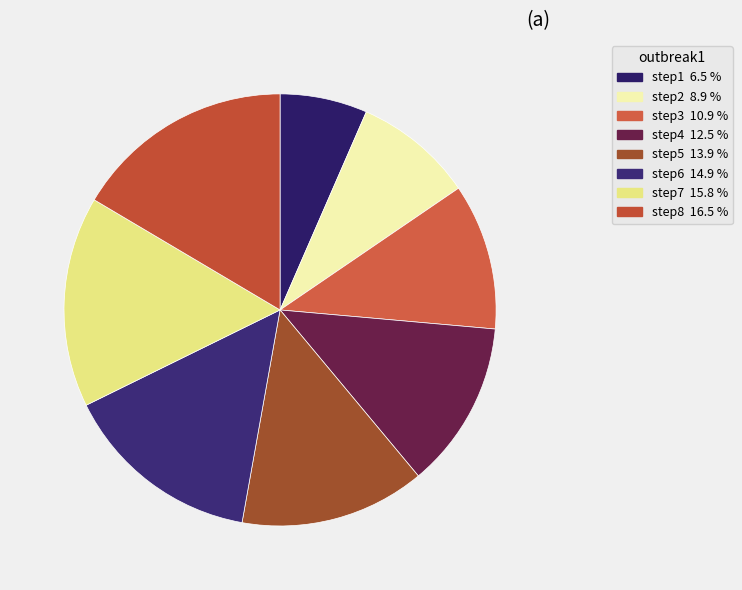

How much of the chart is everything except step6?

85.1%